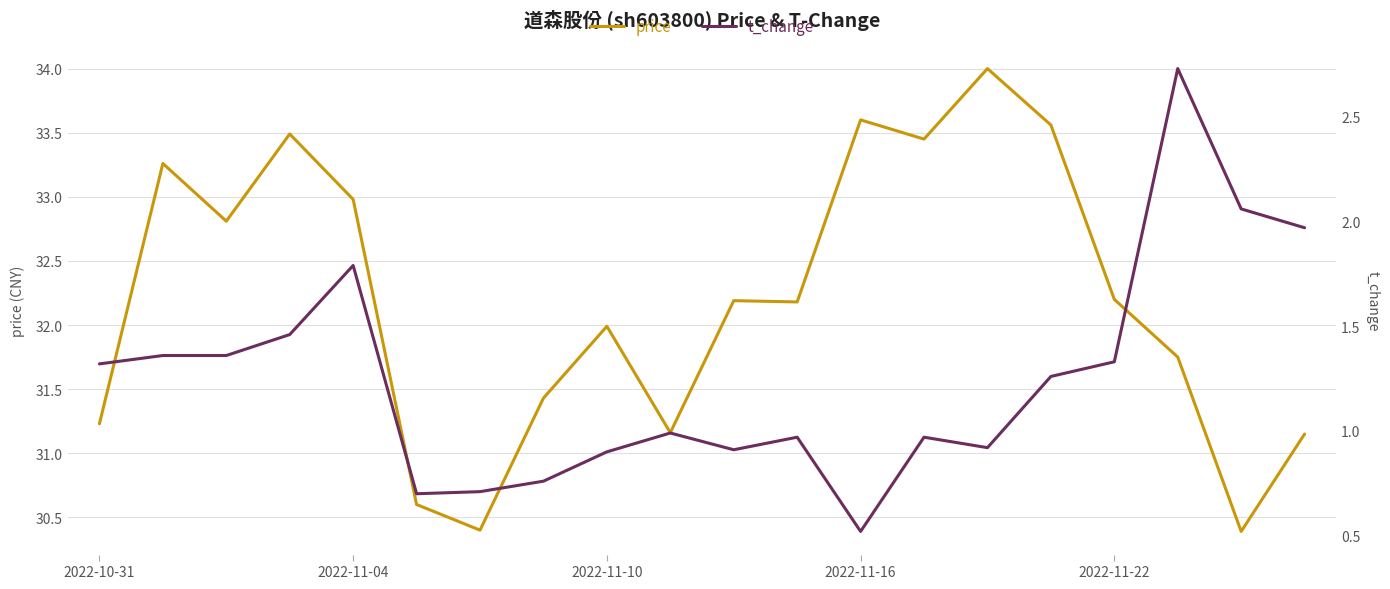

What is the sum of all t_change values?

25.0